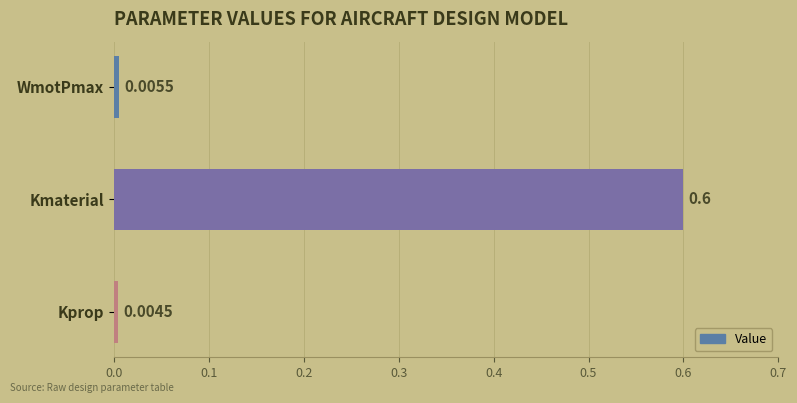

At which label is the value closest to 0?

Kprop